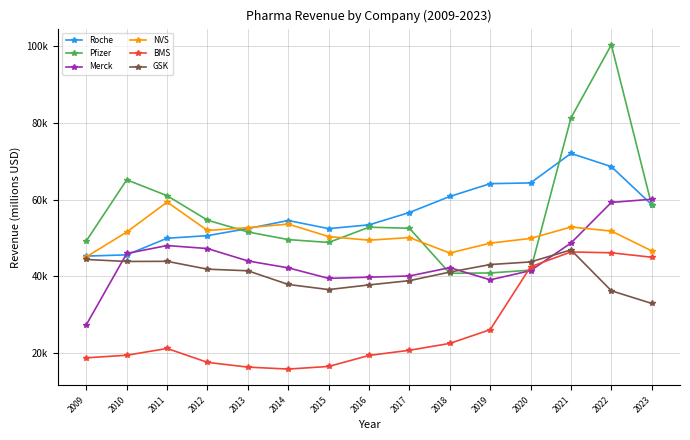

The value of BMS at 2018 is 22561. True or false?

True